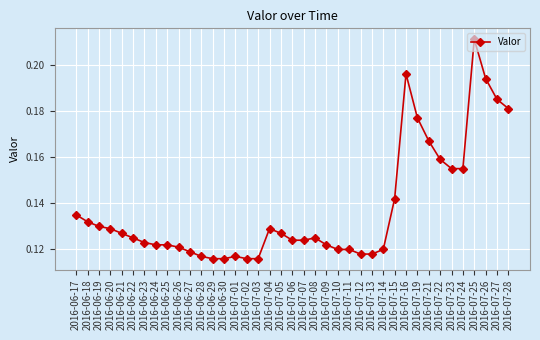

Count the values in the range 0 to 1.

39